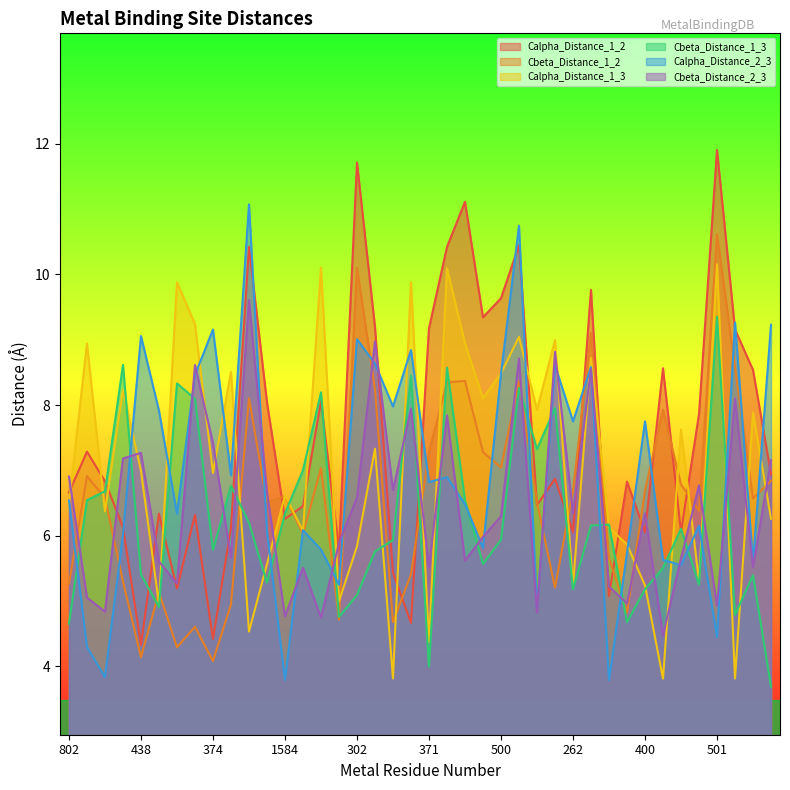

Which series has the widest spread of values?

Calpha_Distance_1_2